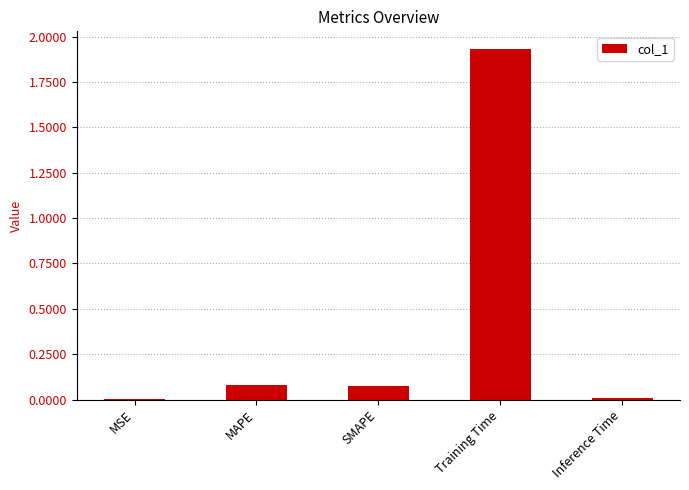

What is the sum of the values at SMAPE and Training Time?

2.0